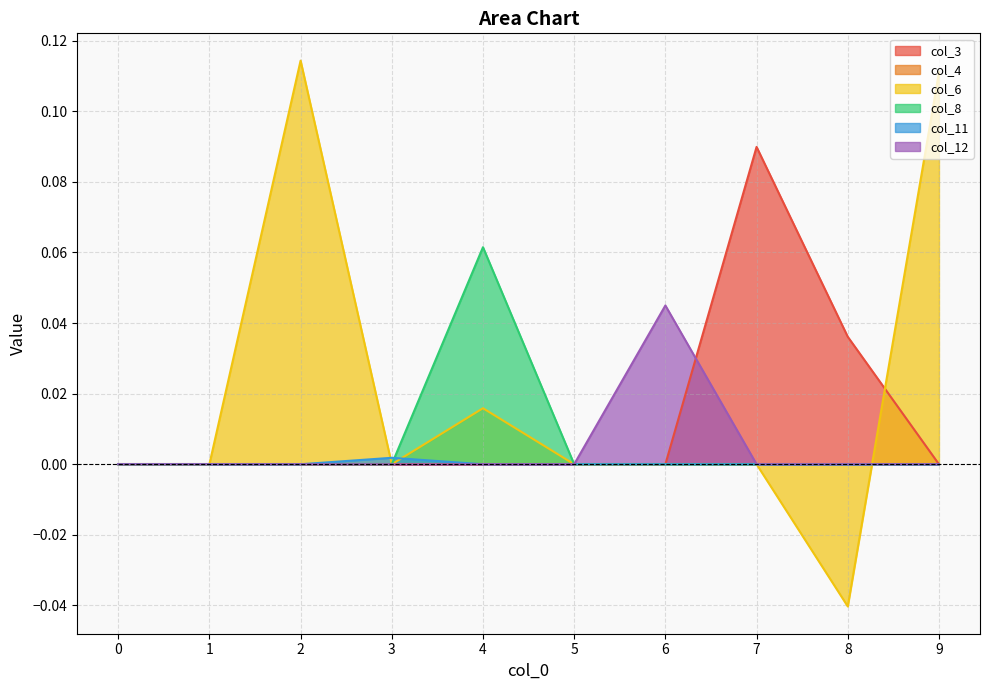

What is the maximum value shown in the chart?

0.1